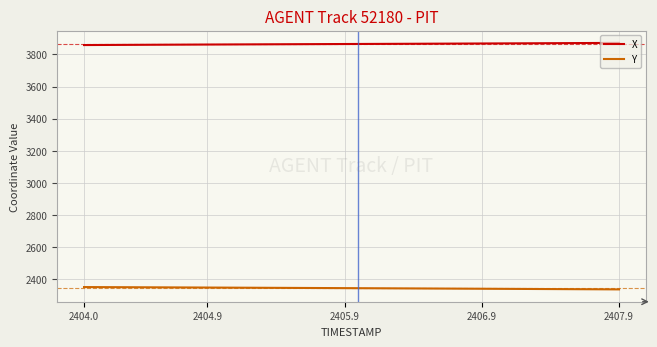

Rank the series by their average value, from highest to lowest.

X, Y